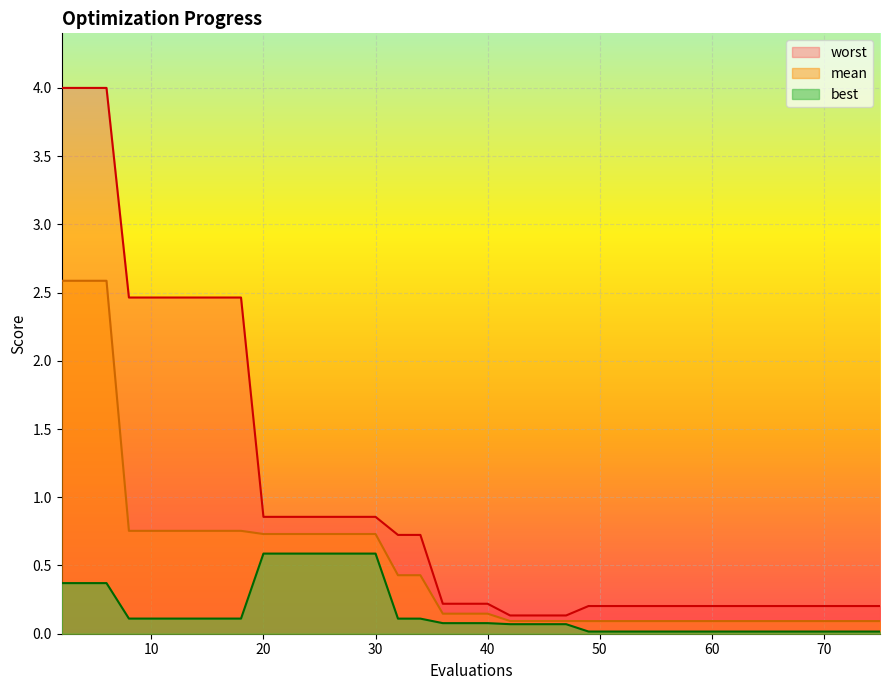

How many lines are shown in the chart?

3